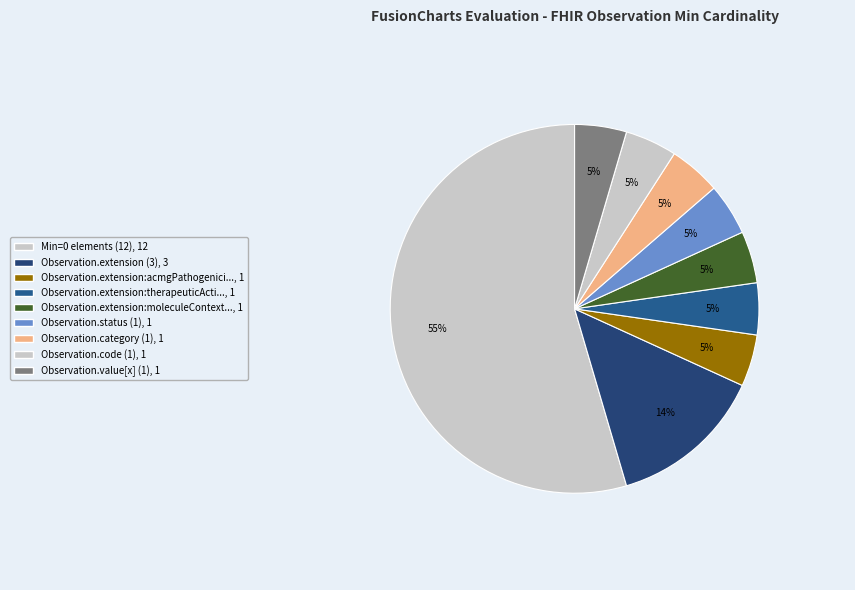

How many slices are in this pie chart?

9